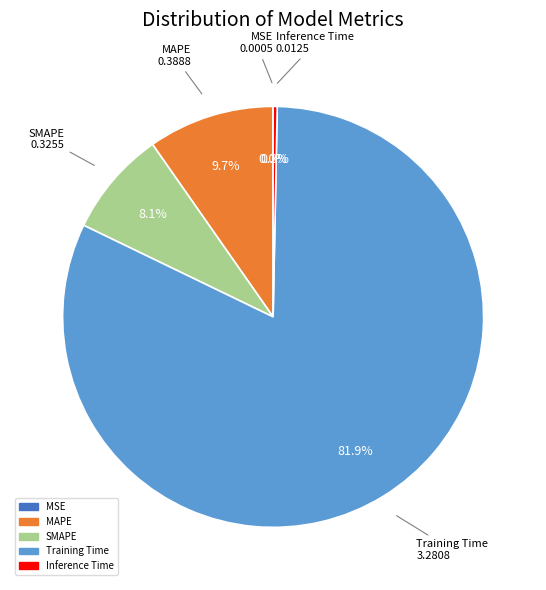

To the nearest percent, what percentage of the pie is MAPE?

10%